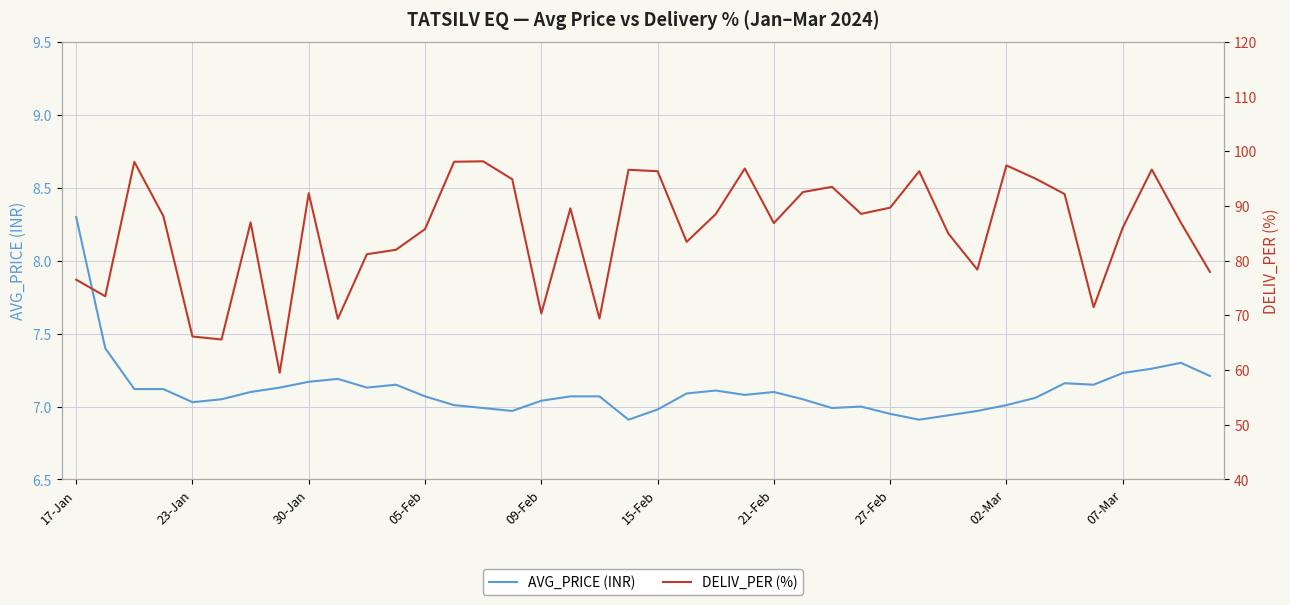

What is the total value across all series at 15?

101.9